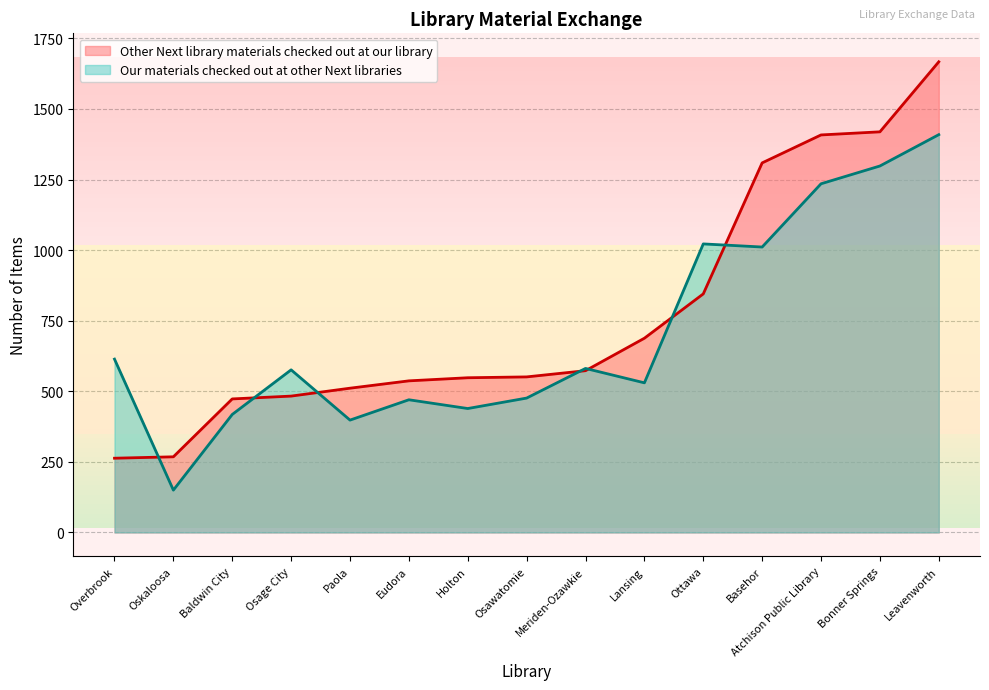

Rank the categories by Other Next library materials checked out at our library value from highest to lowest.

Leavenworth, Bonner Springs, Atchison Public Library, Basehor, Ottawa, Lansing, Meriden-Ozawkie, Osawatomie, Holton, Eudora, Paola, Osage City, Baldwin City, Oskaloosa, Overbrook